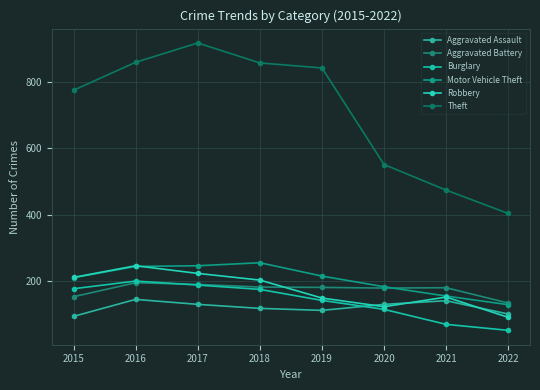

Reading right to left, list all the values displayed in this chart.

Aggravated Assault: 102	142	131	113	119	131	146	95
Aggravated Battery: 135	181	180	182	183	191	196	154
Burglary: 53	71	116	143	176	189	201	178
Motor Vehicle Theft: 130	156	184	216	256	247	245	211
Robbery: 92	153	124	150	204	224	247	212
Theft: 404	474	551	841	856	916	858	774